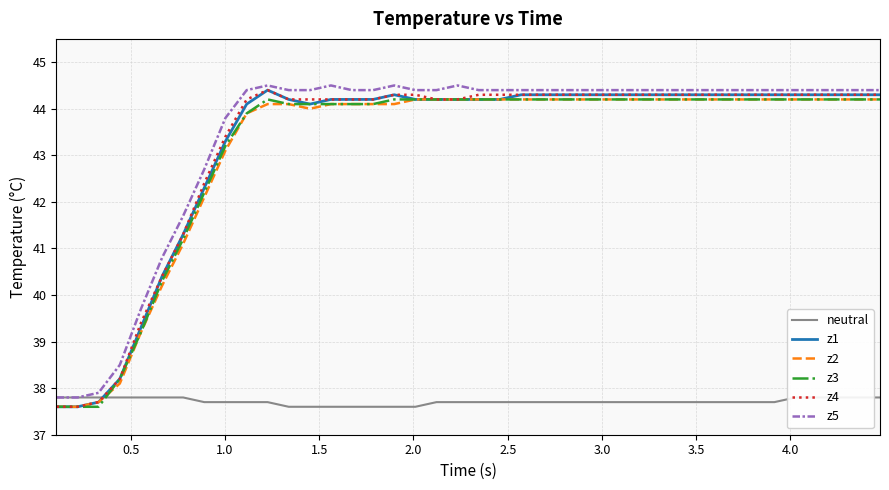

True or false: z2 and z4 intersect in this chart.

False